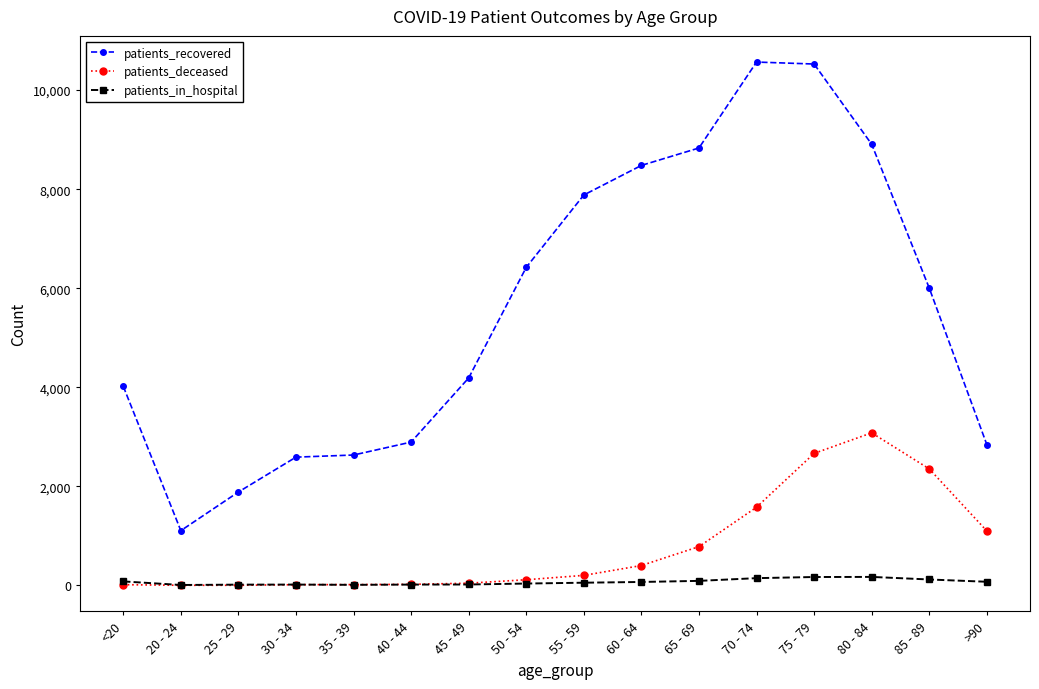

Between 45 - 49 and 50 - 54, which series saw the biggest shift?

patients_recovered